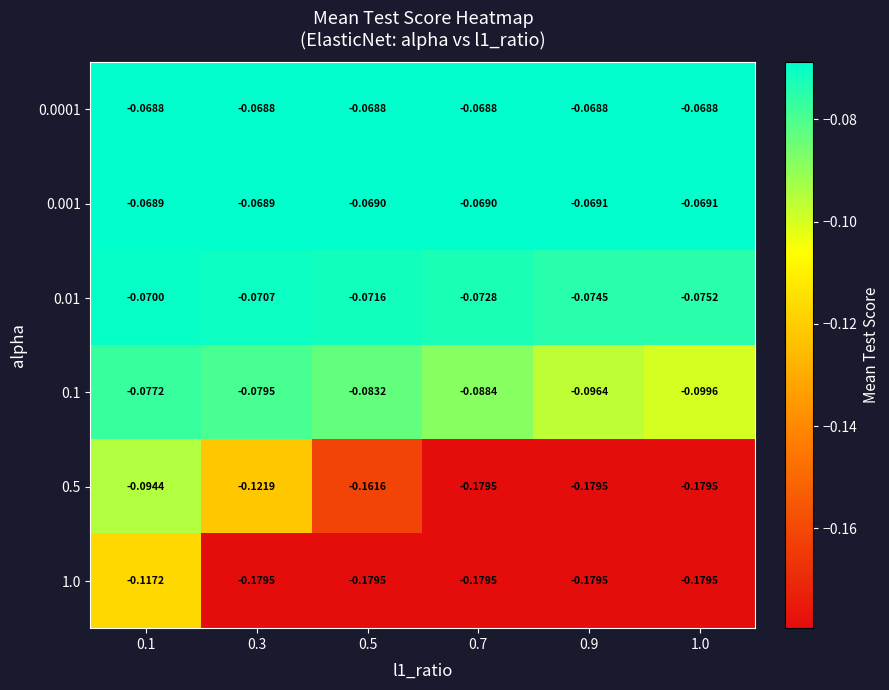

Count the number of categories in the chart.

6